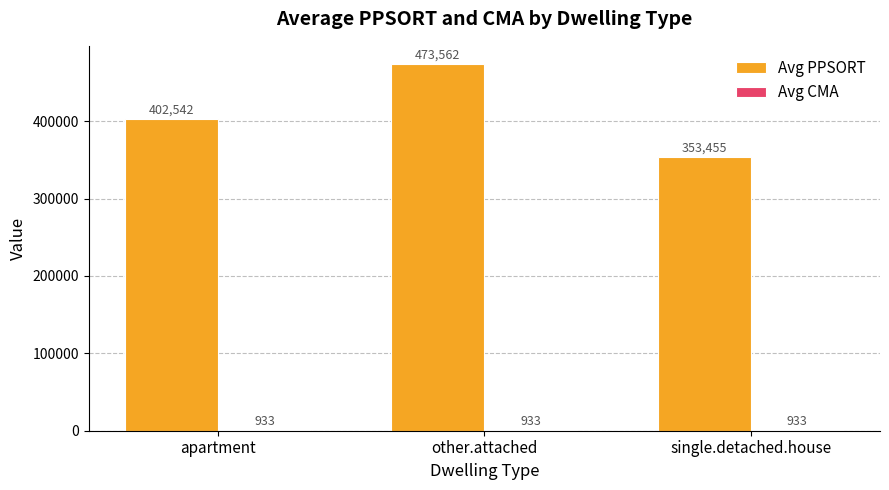

What is the highest value of the Avg PPSORT series?

473562